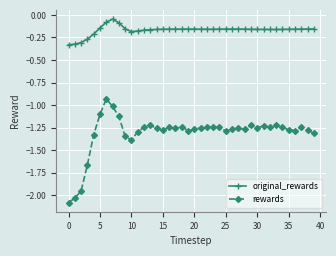

True or false: rewards has more than 1 points higher than both neighbors.

True